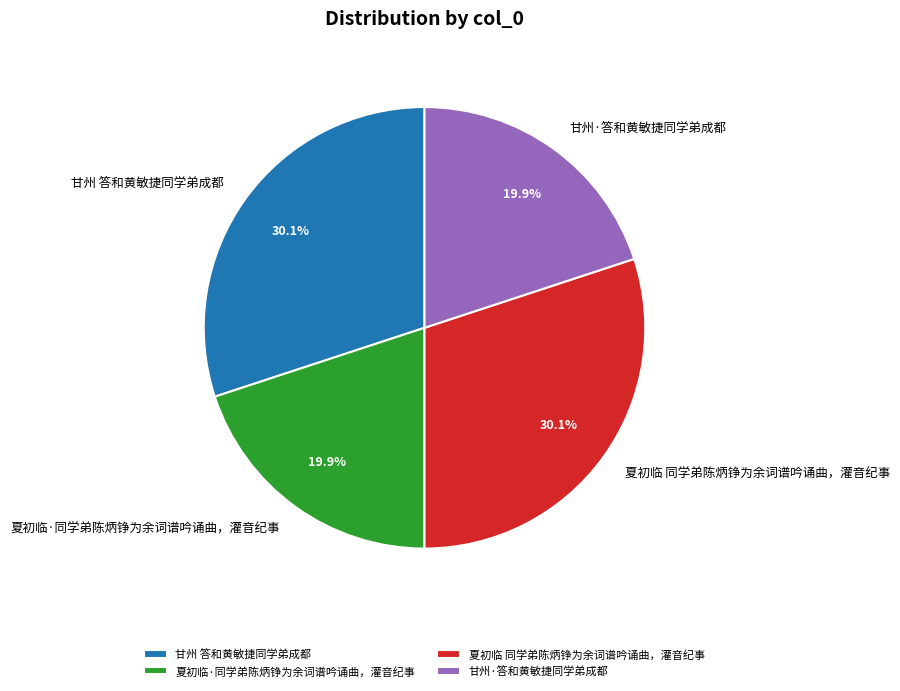

To the nearest percent, what is the average slice percentage?

25%